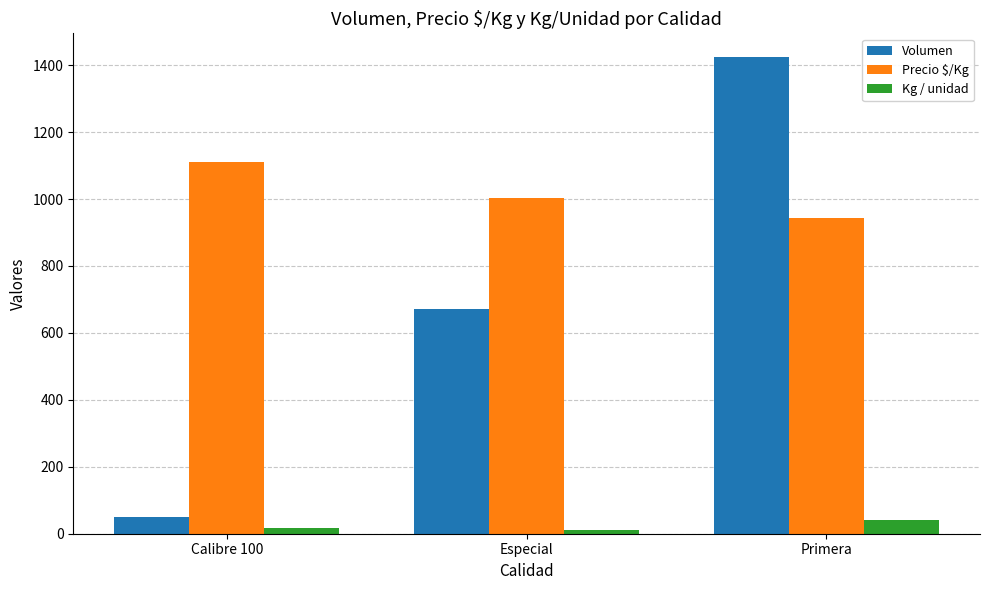

How many bars are there in total?

9